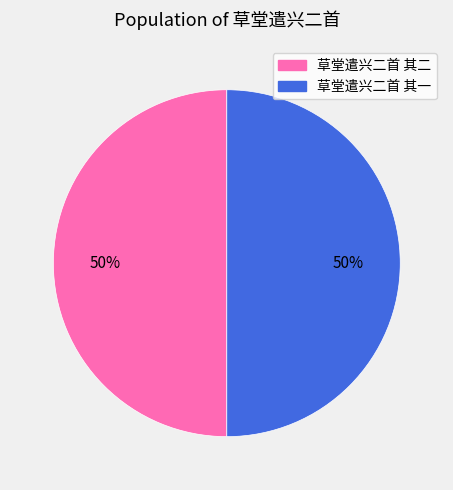

To the nearest percent, what is the combined percentage of 草堂遣兴二首 其二 and 草堂遣兴二首 其一?

100%